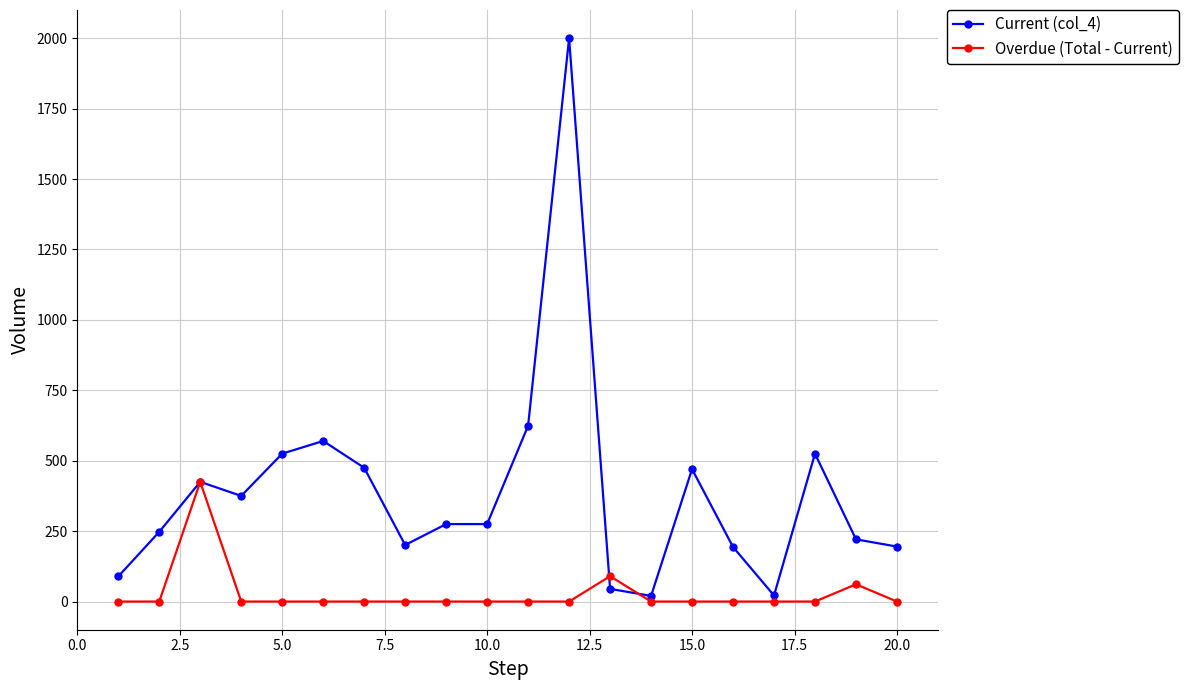

Which series has the widest spread of values?

Current (col_4)